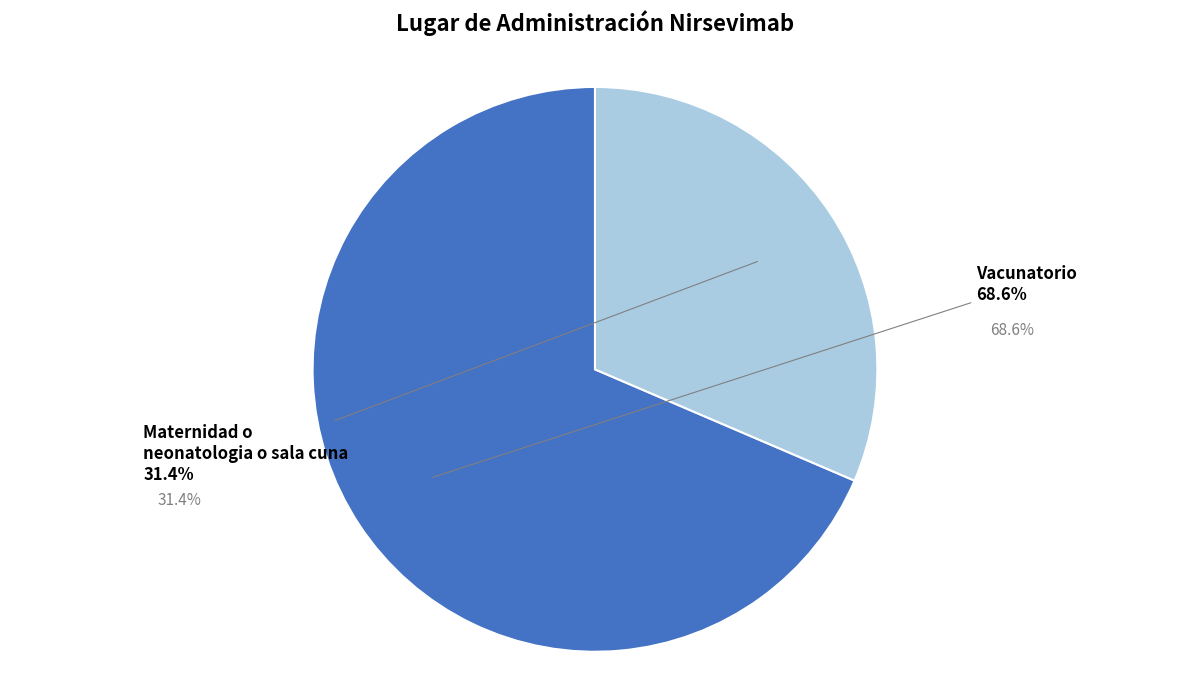

Which has a higher value, Vacunatorio or Maternidad o neonatologia o sala cuna?

Vacunatorio